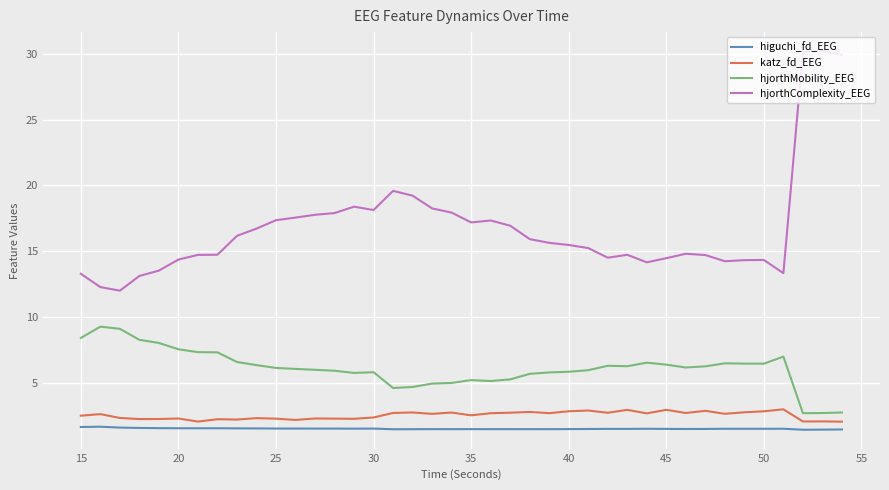

True or false: hjorthMobility_EEG and higuchi_fd_EEG intersect in this chart.

False